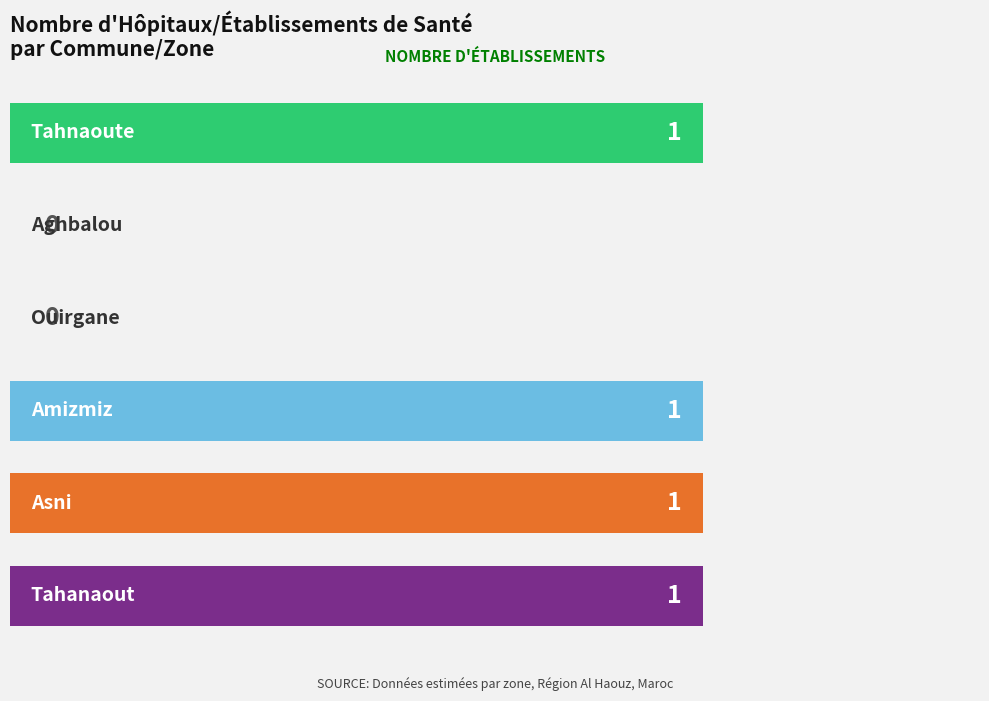

What is the sum of all values?

4